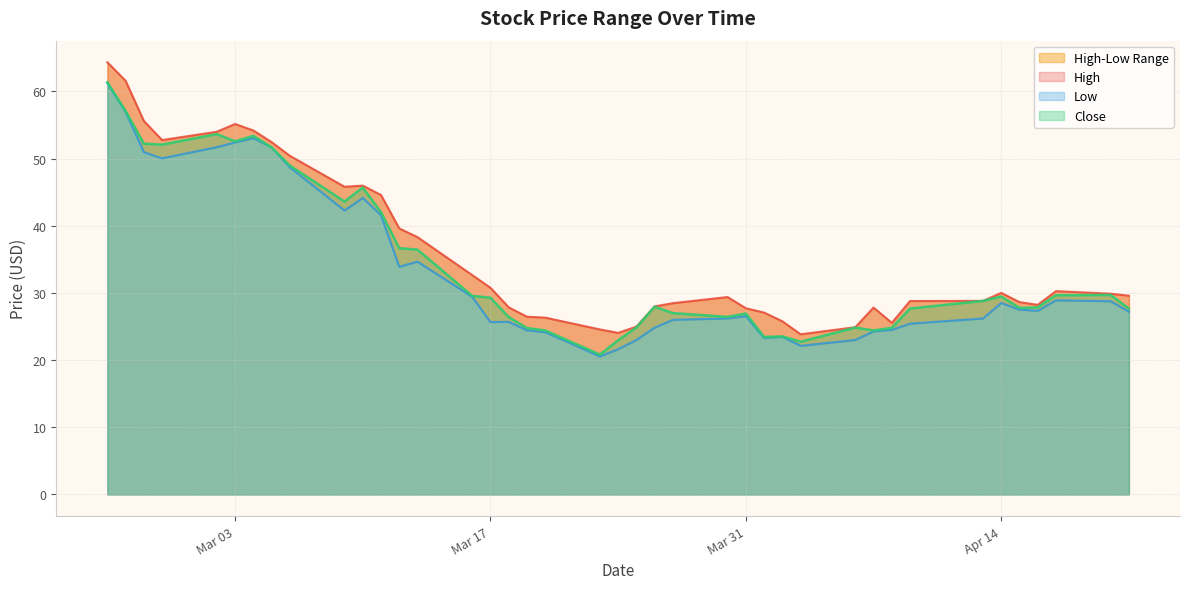

What is the label of the 1st point from the right?

2020-04-21